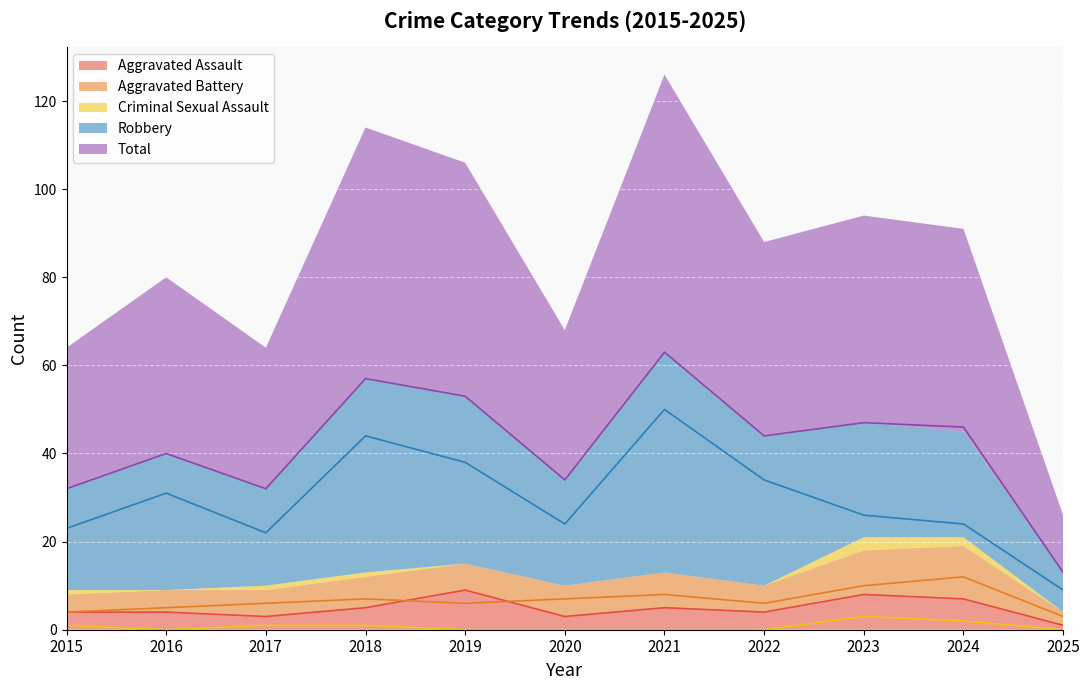

Which series has the largest range (max minus min)?

Total